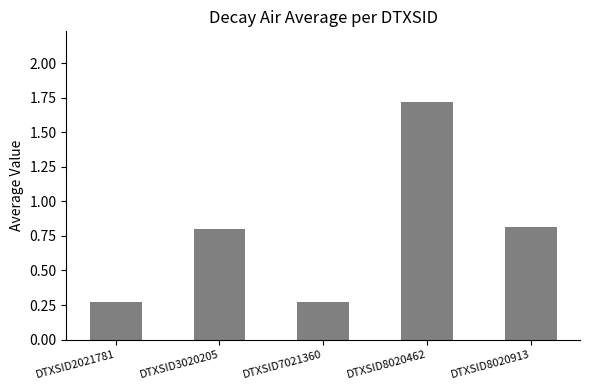

The chart shows a value of 0.8 at DTXSID3020205. True or false?

True